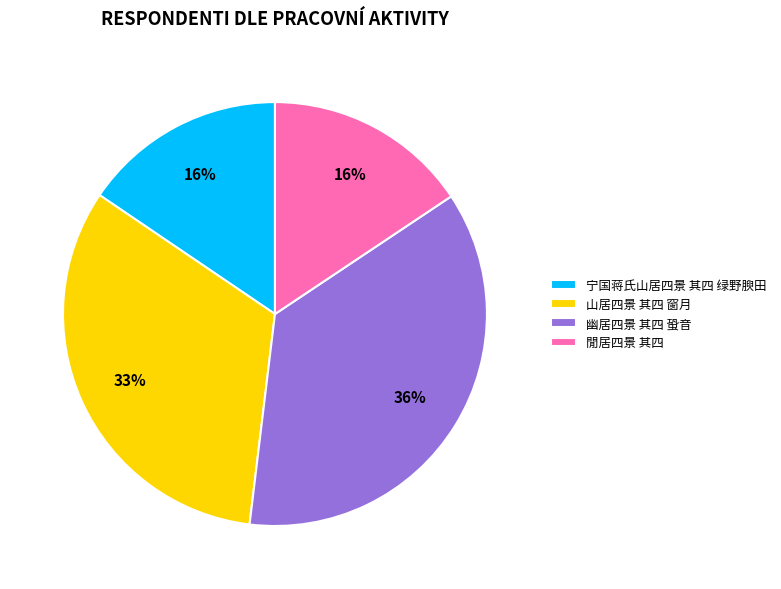

Approximately how many times larger is the value at 宁国蒋氏山居四景 其四 绿野腴田 compared to 閒居四景 其四?

1.0